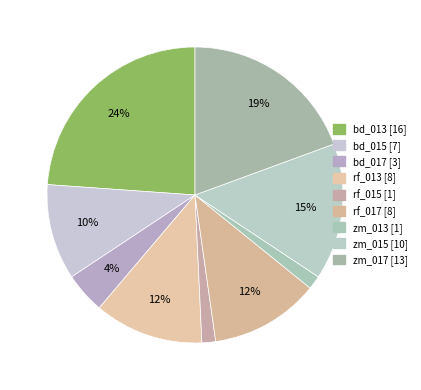

To the nearest percent, what is the average slice percentage?

11%